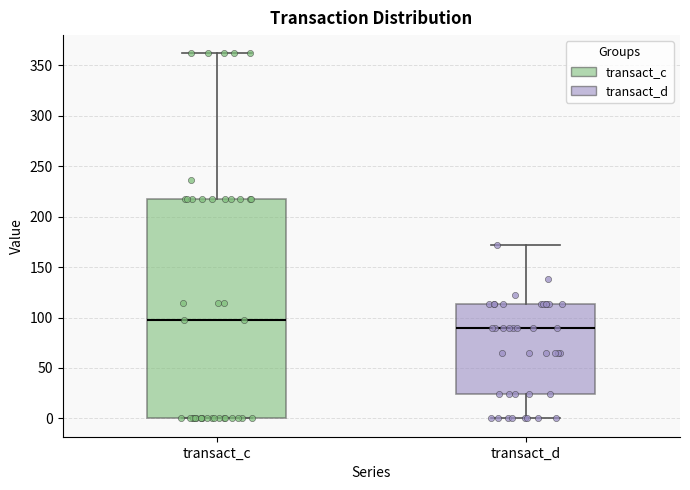

Where does the lower whisker of the box for transact_d end on the y-axis? The values are not printed on the chart, so give them approximately, as read against the axis.

0